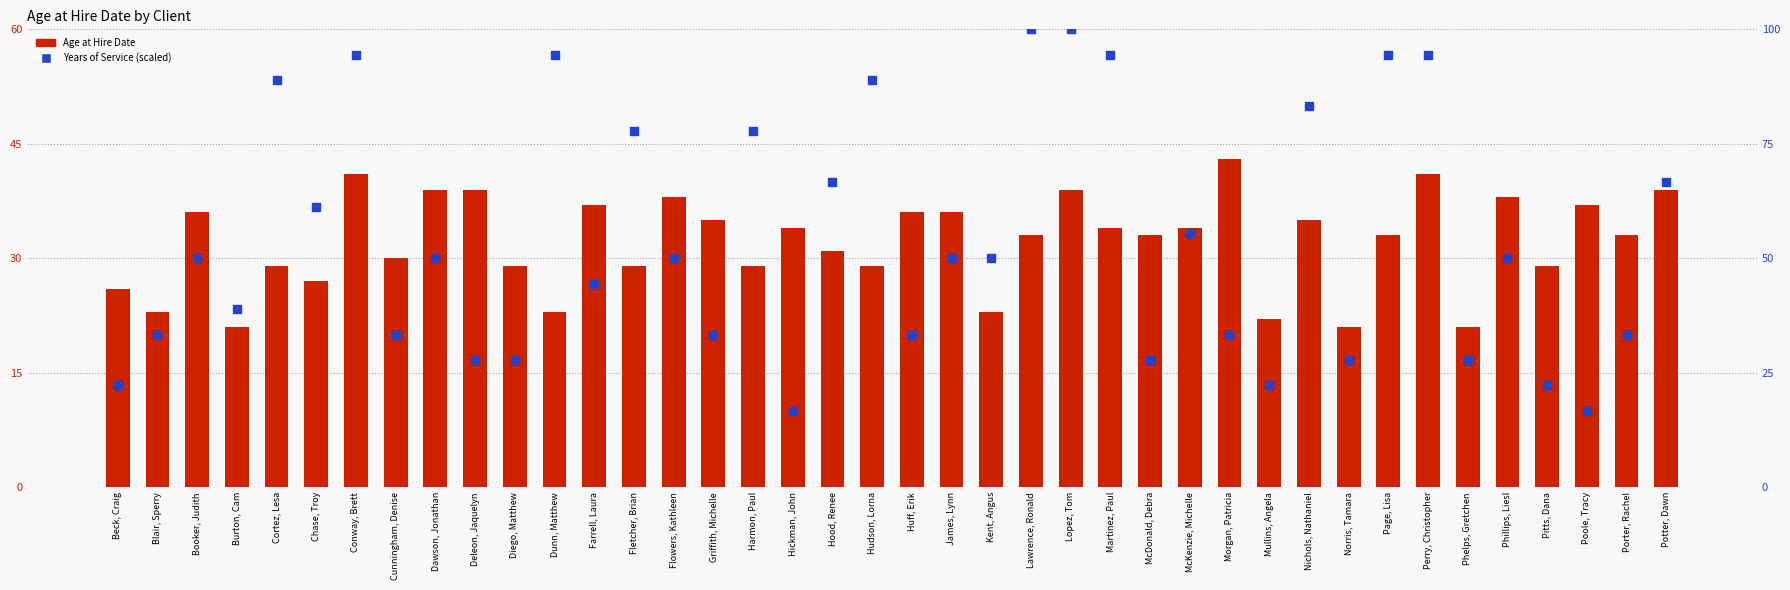

Which series reaches the minimum Y coordinate?

Years of Service (percentile)